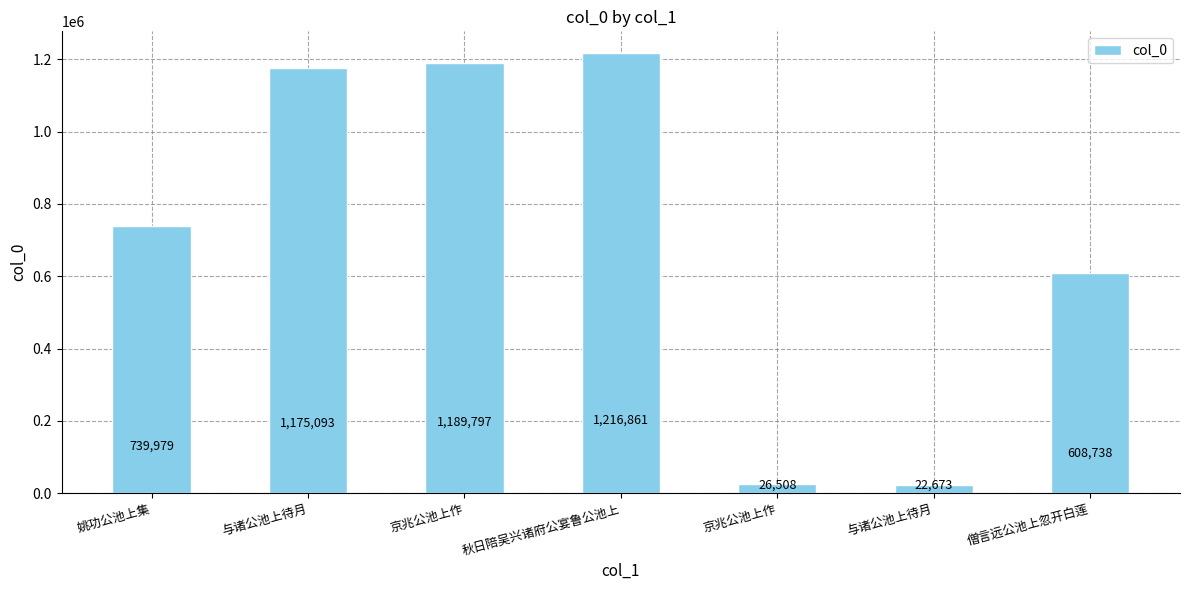

How many data points are less than 739979?

3